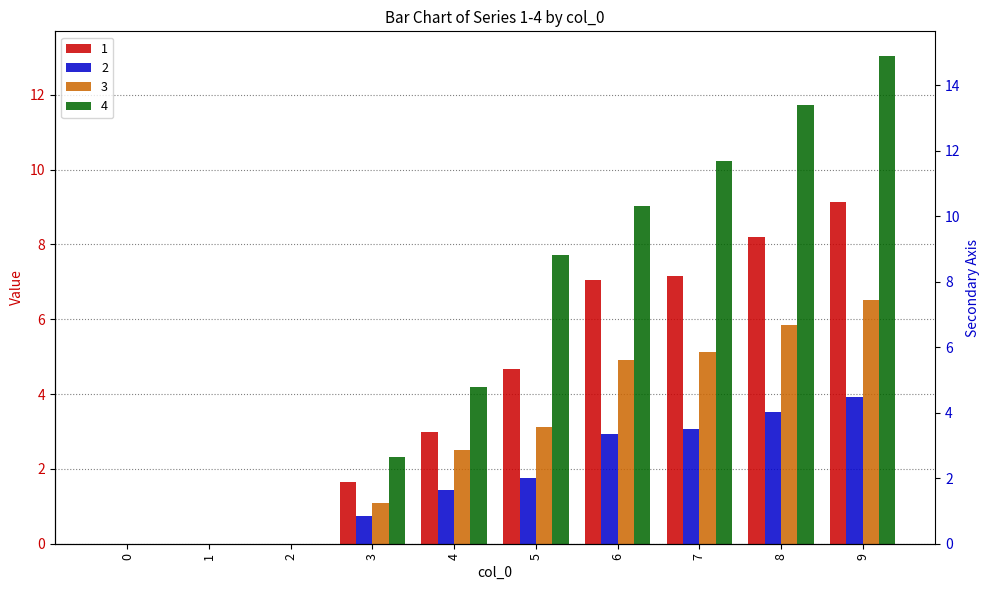

Rank the series by their average value, from highest to lowest.

4, 1, 3, 2